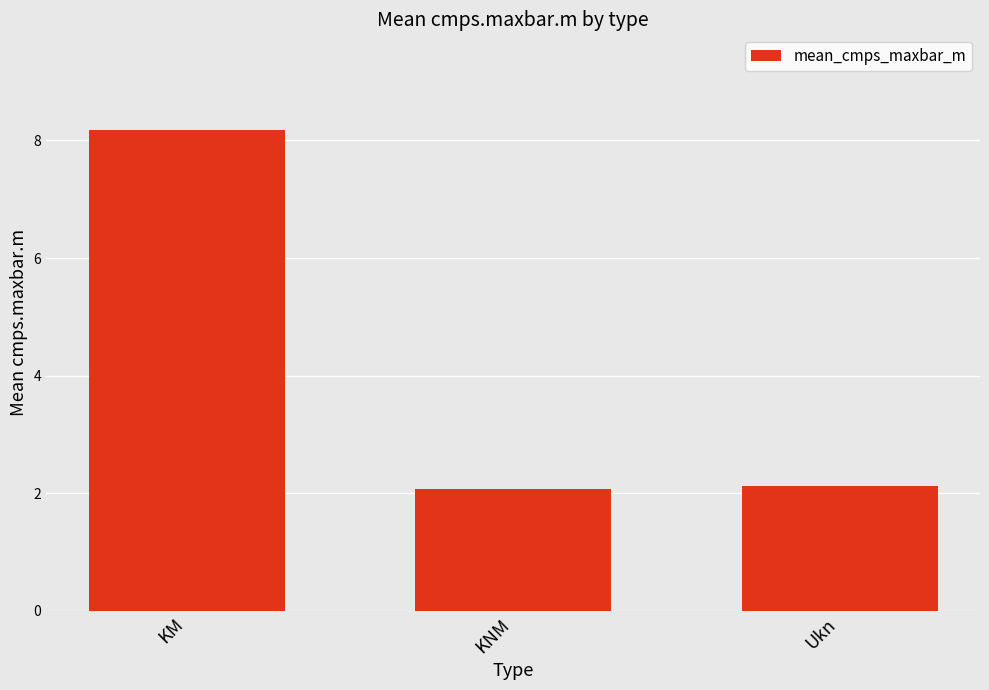

What is the minimum value shown in the chart?

2.1